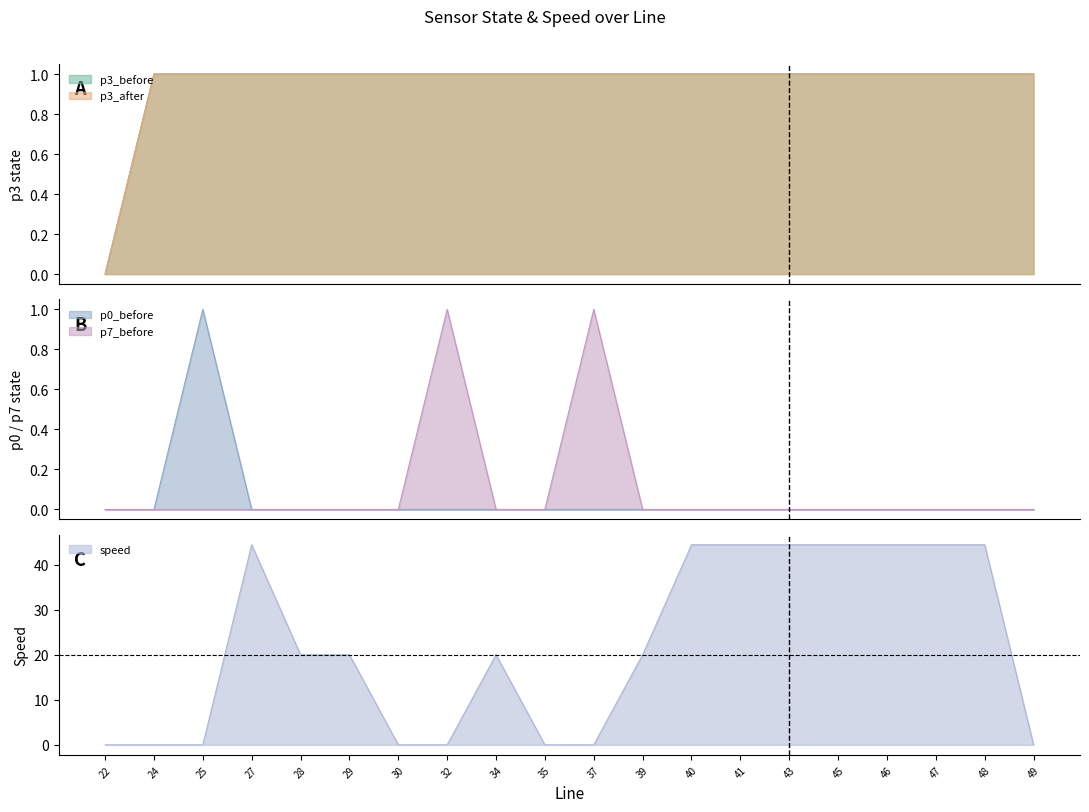

Reading left to right, extract all data points from this chart.

p3_before: 0.0	1.0	1.0	1.0	1.0	1.0	1.0	1.0	1.0	1.0	1.0	1.0	1.0	1.0	1.0	1.0	1.0	1.0	1.0	1.0
p3_after: 0.0	1.0	1.0	1.0	1.0	1.0	1.0	1.0	1.0	1.0	1.0	1.0	1.0	1.0	1.0	1.0	1.0	1.0	1.0	1.0
p0_before: 0.0	0.0	1.0	0.0	0.0	0.0	0.0	0.0	0.0	0.0	0.0	0.0	0.0	0.0	0.0	0.0	0.0	0.0	0.0	0.0
p7_before: 0.0	0.0	0.0	0.0	0.0	0.0	0.0	1.0	0.0	0.0	1.0	0.0	0.0	0.0	0.0	0.0	0.0	0.0	0.0	0.0
speed: 0.0	0.0	0.0	44.4	20.0	20.0	0.0	0.0	20.0	0.0	0.0	20.0	44.4	44.4	44.4	44.4	44.4	44.4	44.4	0.0